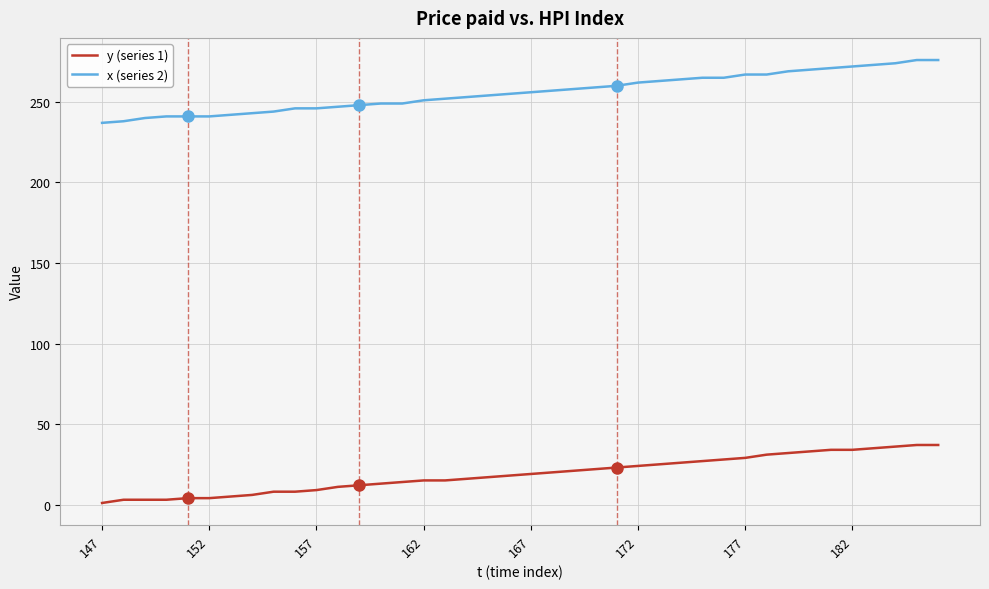

Which series has the largest total across all categories?

x (series 2)